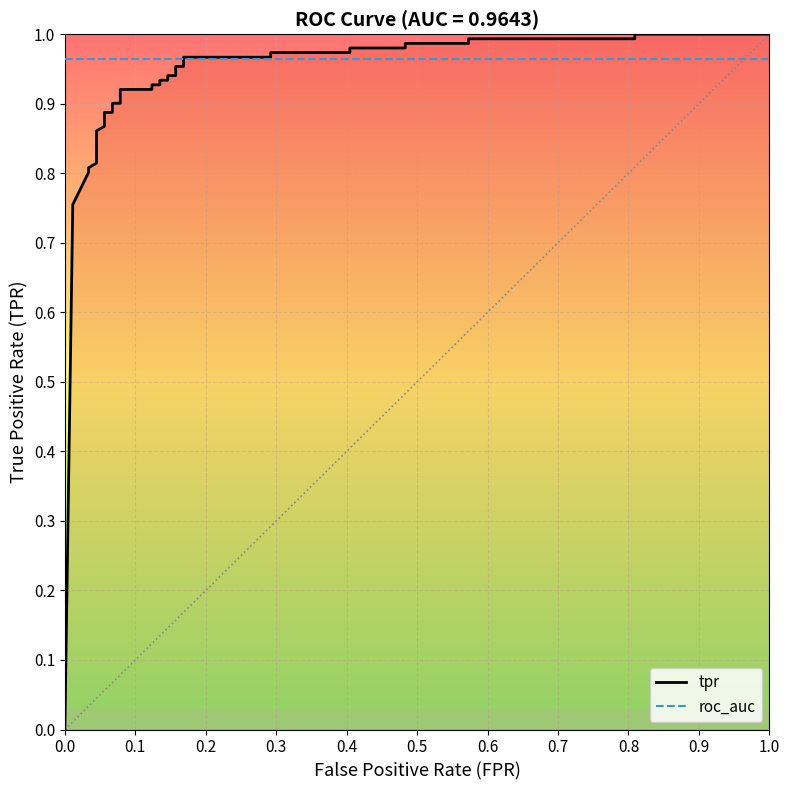

How many times do tpr and roc_auc cross each other?

1